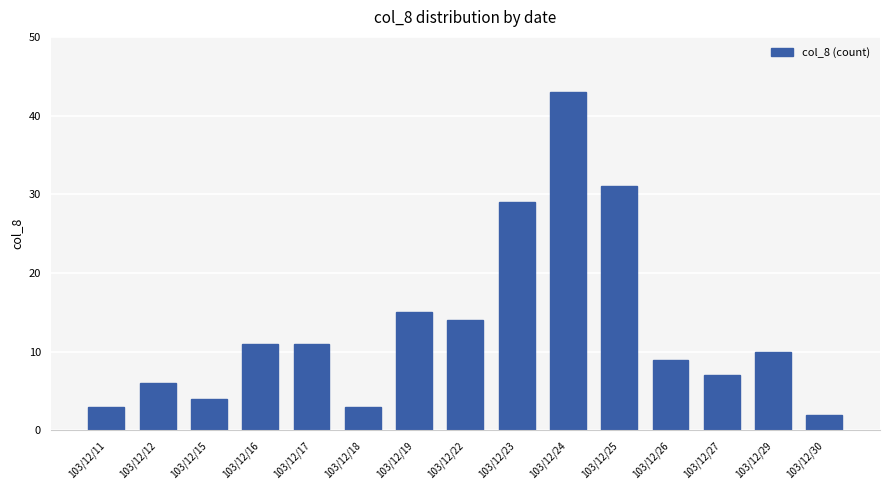

At which category does the chart reach its minimum across all series?

103/12/30